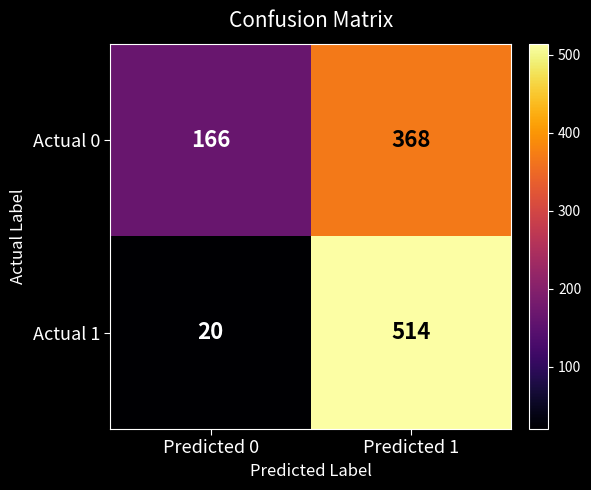

What is the difference between the maximum and minimum values in the Actual 1 series?

494